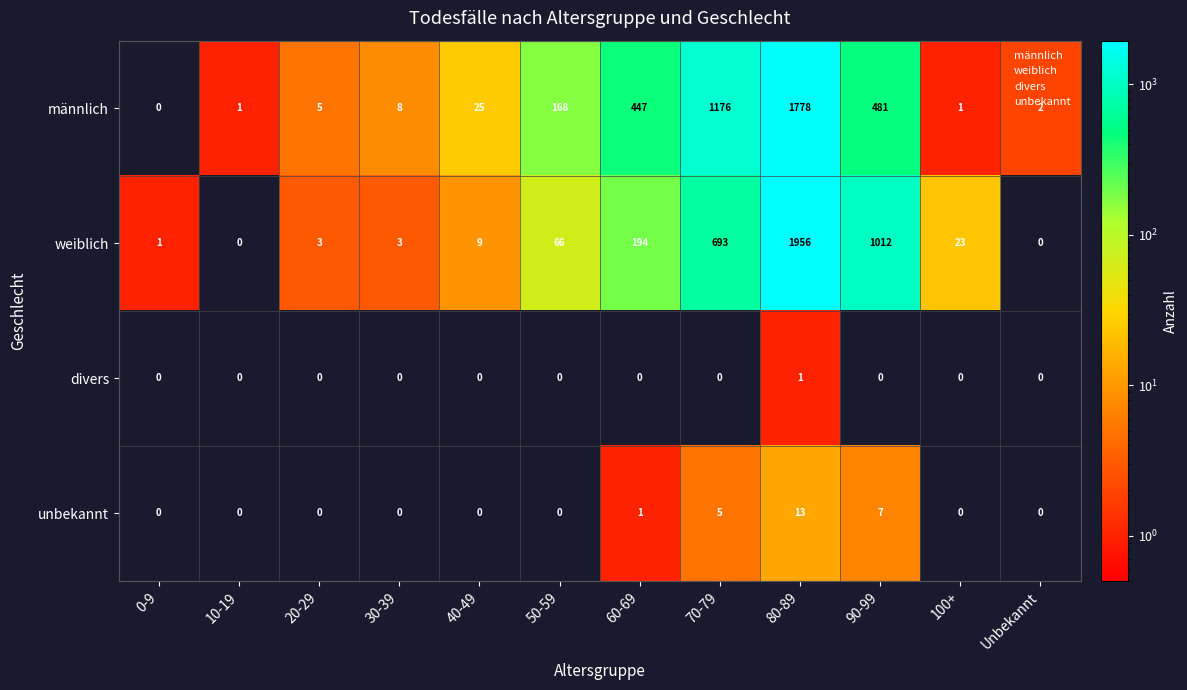

How many values in the weiblich series are below 23?

6